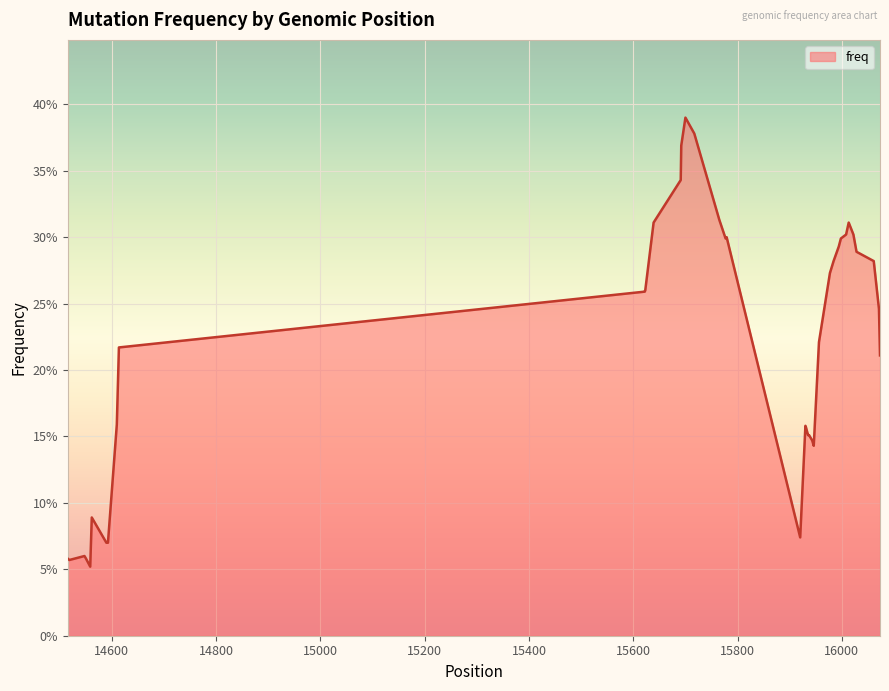

Is this an area chart (filled region under the line)?

Yes